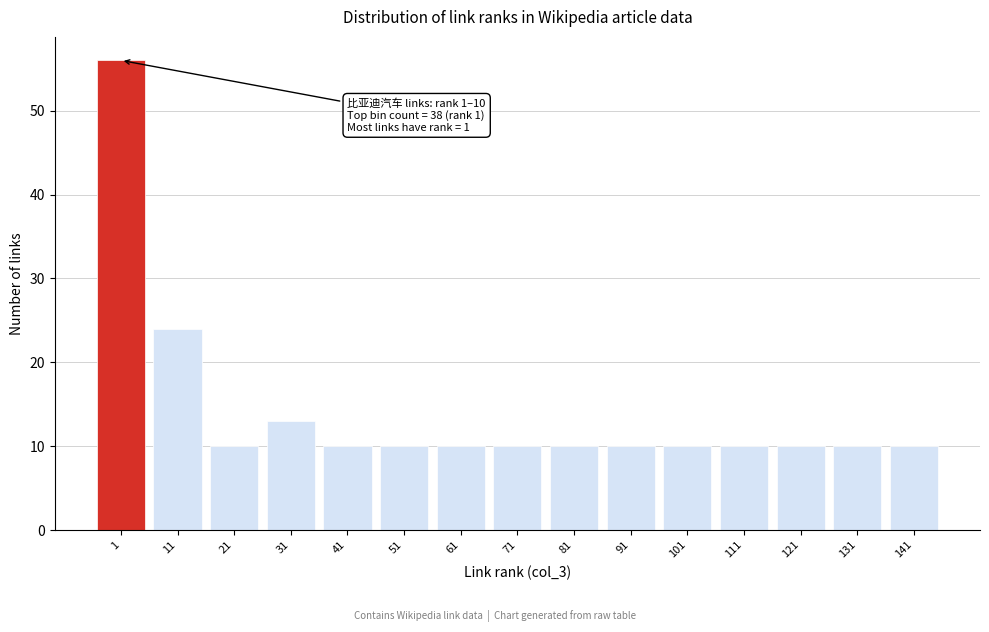

Reading right to left, extract all data points from this chart.

10	10	10	10	10	10	10	10	10	10	10	13	10	24	56